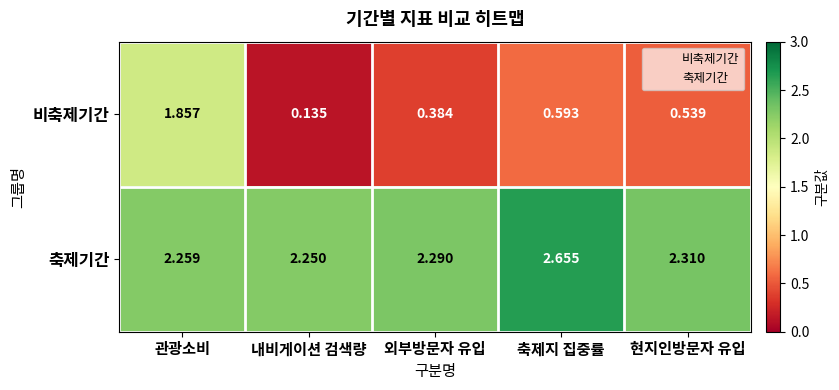

At which category does the chart reach its minimum across all series?

내비게이션 검색량